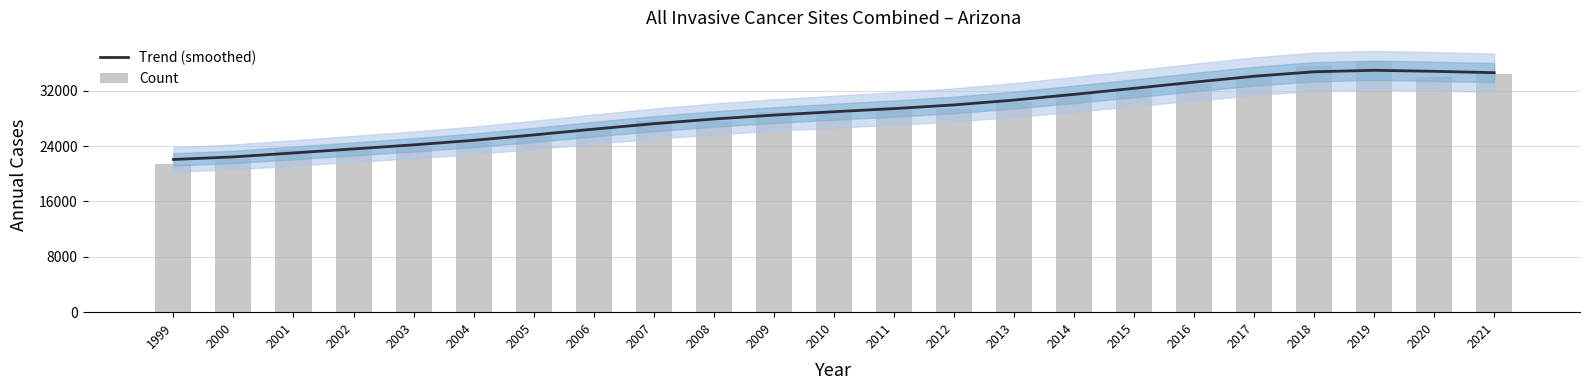

Which has a higher value, 2011 or 2010?

2011